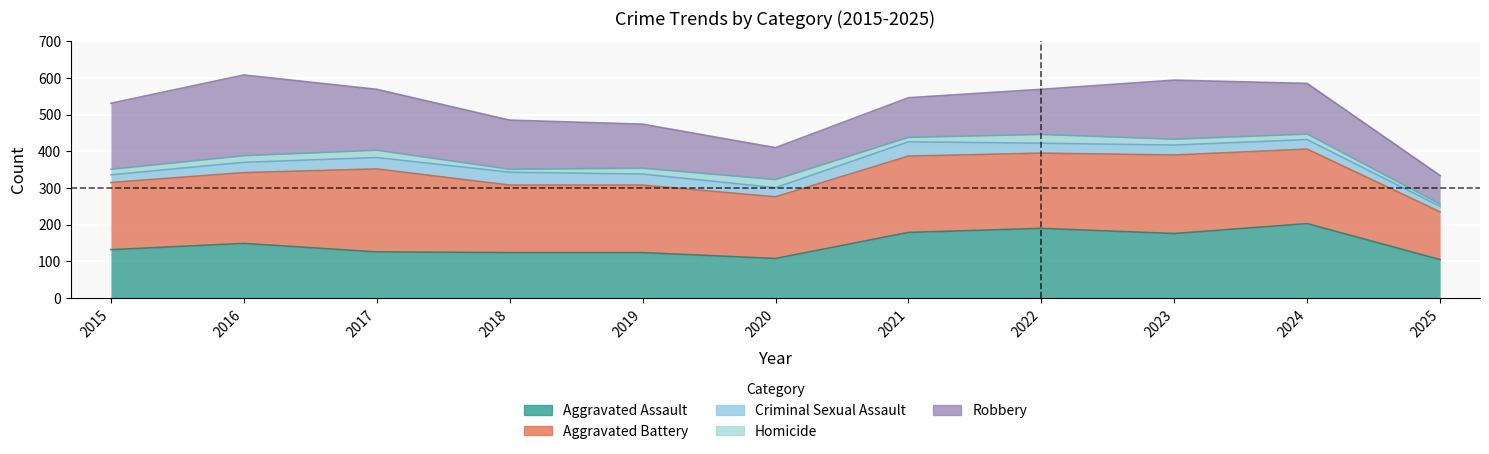

At which category does the chart reach its peak across all series?

2016